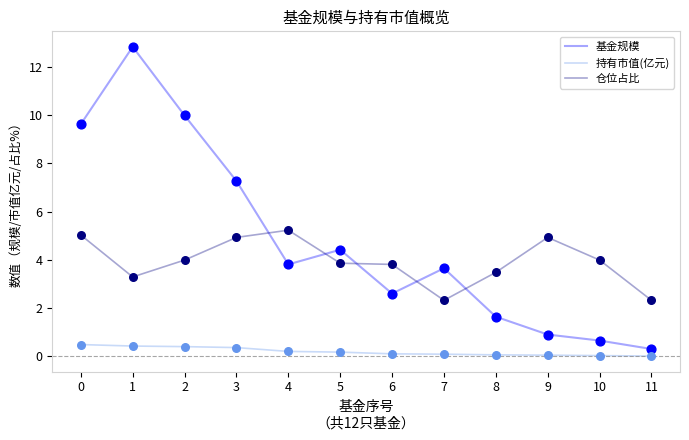

At how many categories does at least one series exceed 8?

3